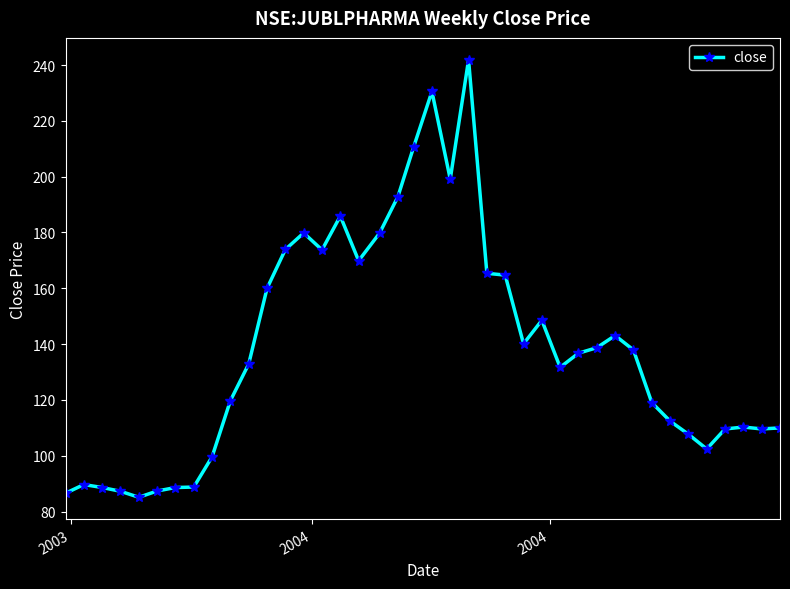

What is the value of the 28th point from the left?

131.7